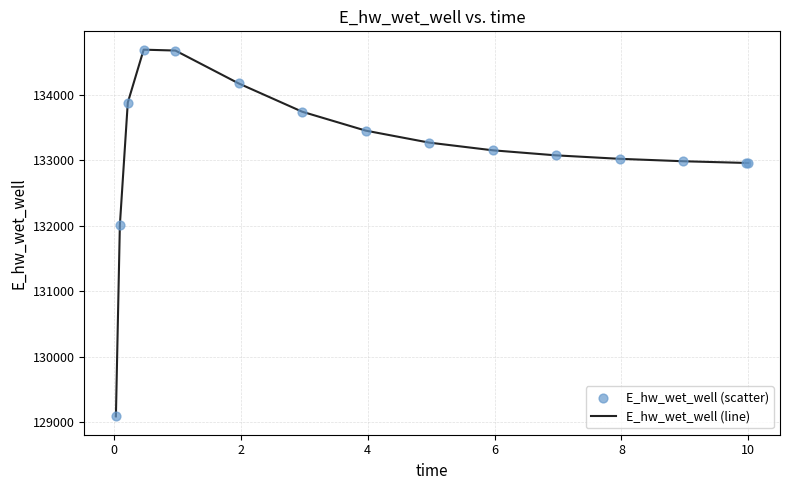

What is the difference between the maximum and minimum values?

5596.4